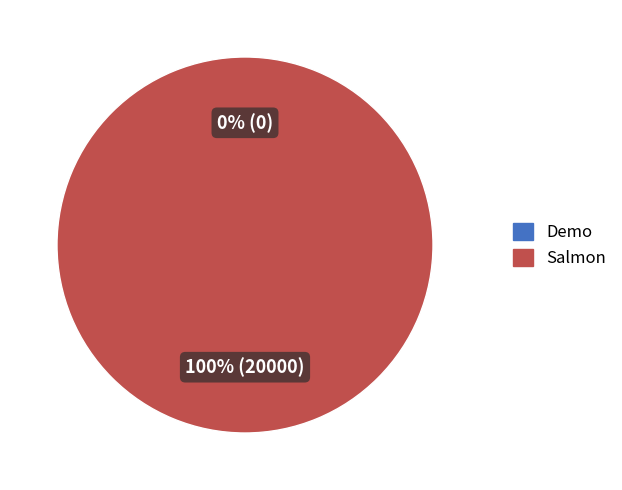

Which has a higher value, Demo or Salmon?

Salmon